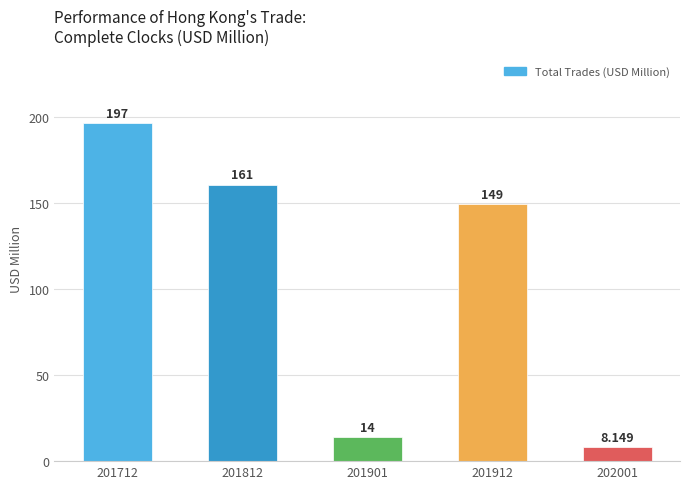

The chart shows a value of 300.9 at 201712. True or false?

False